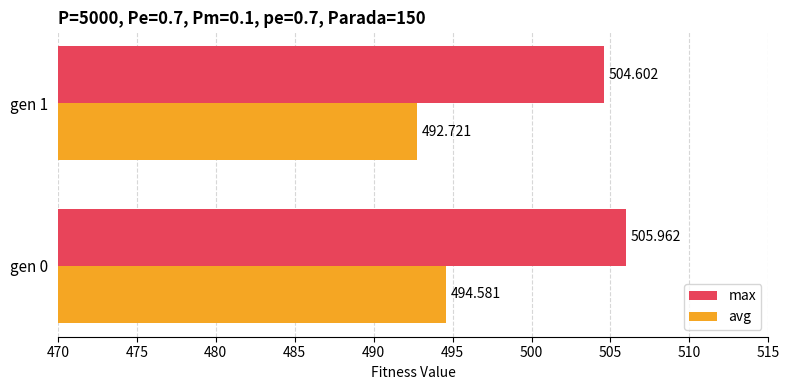

Which series has the largest total across all categories?

max